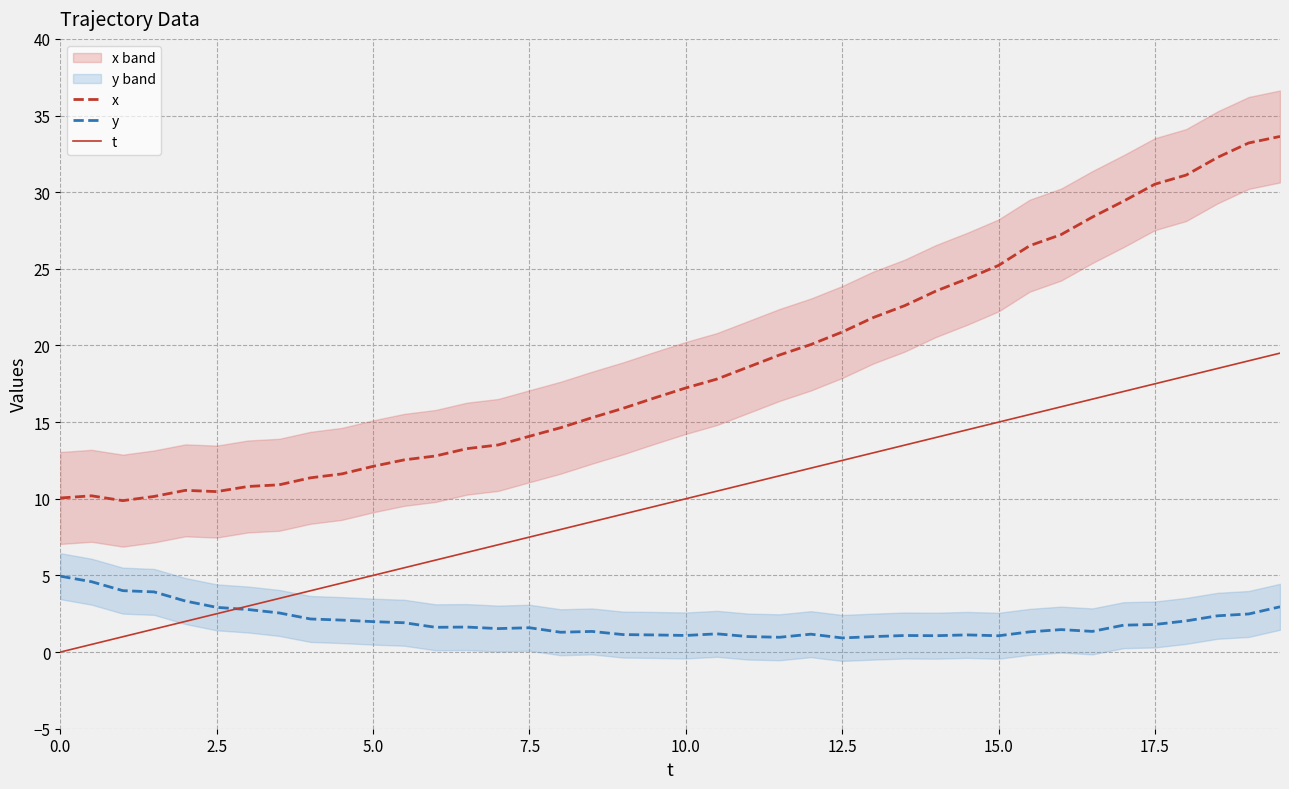

True or false: x and t cross at least once.

False